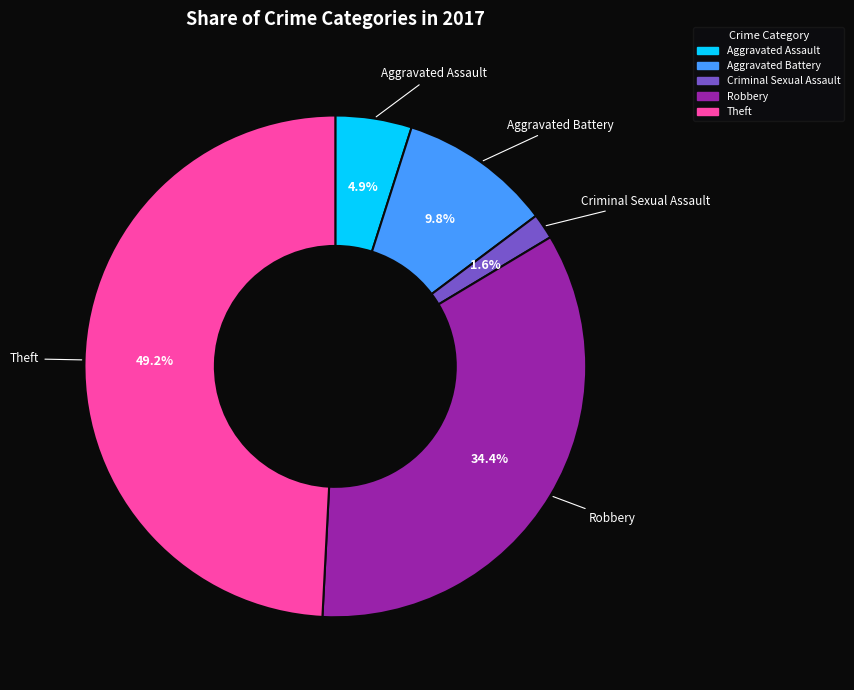

Which has a higher value, Theft or Aggravated Battery?

Theft